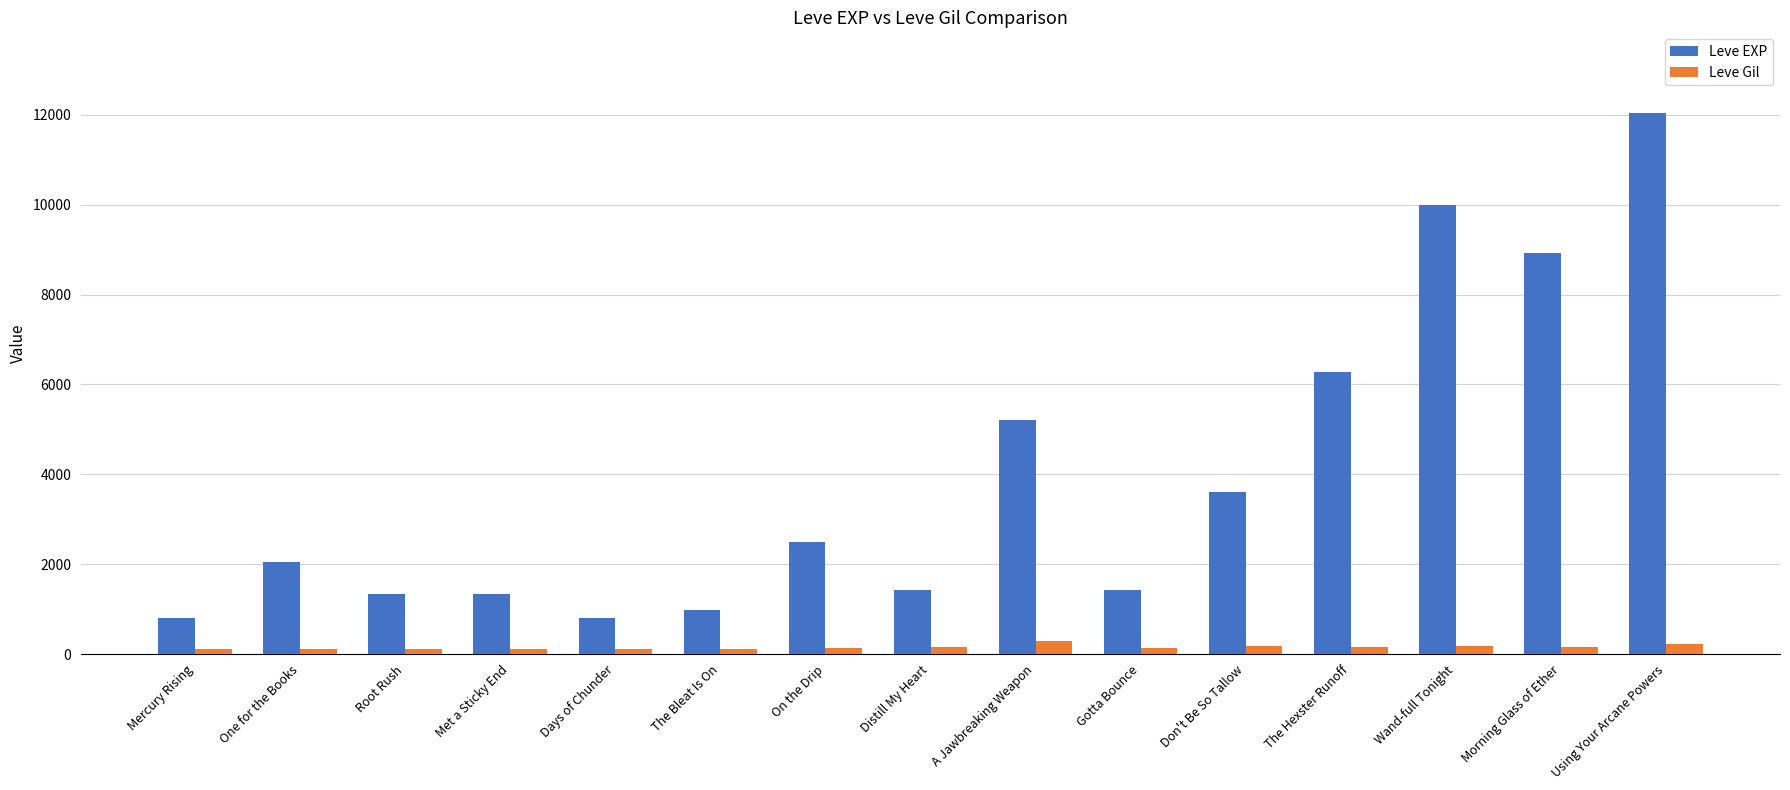

List the series in order of their overall mean, lowest first.

Leve Gil, Leve EXP